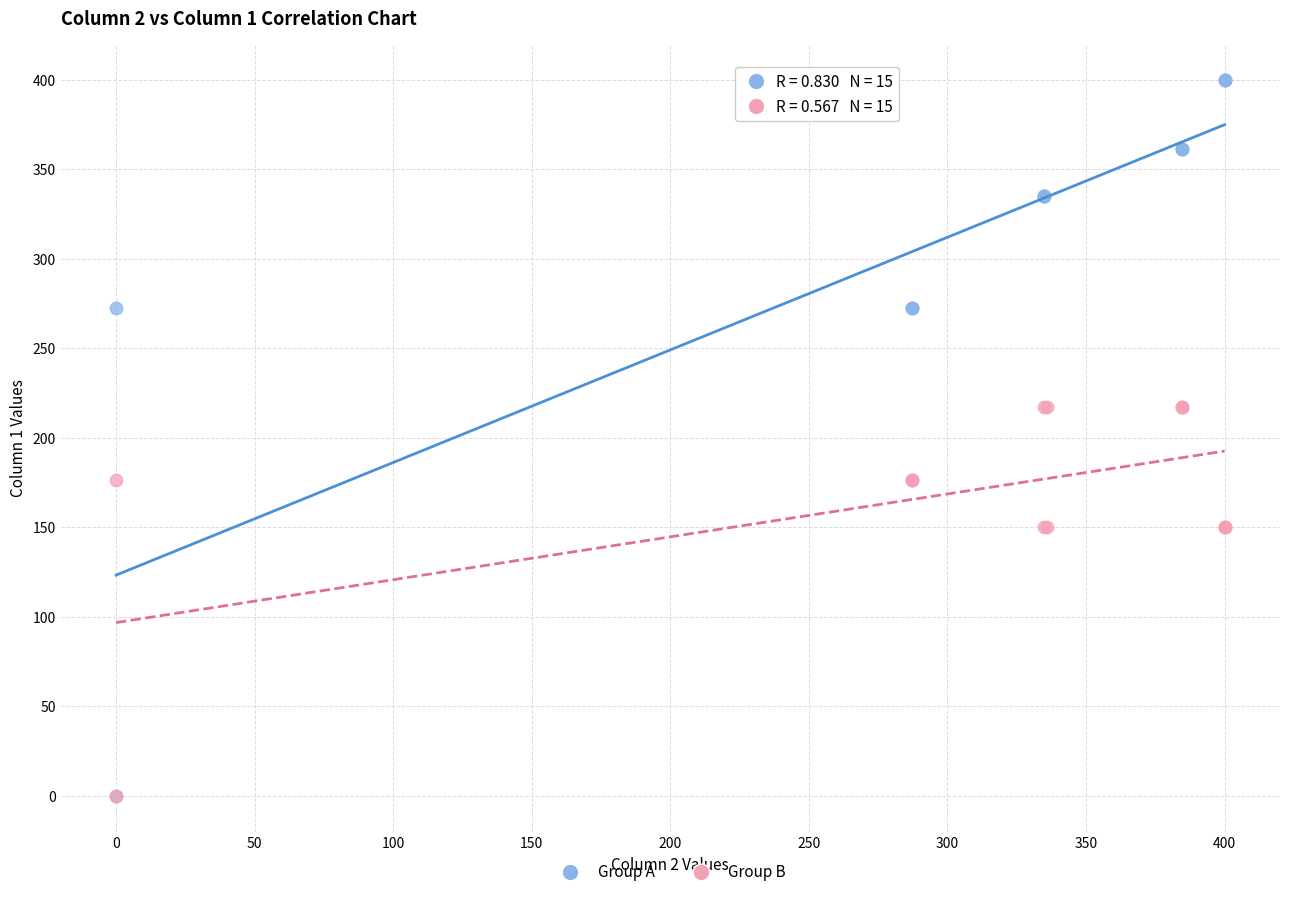

Which series contains the highest Y value?

Group A